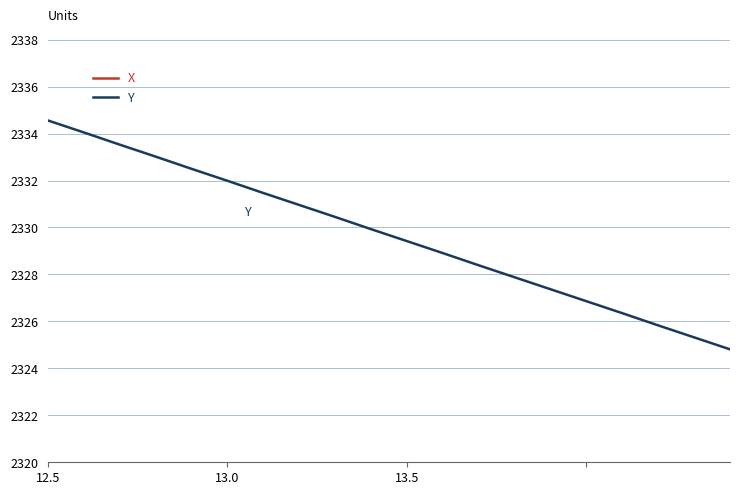

What is the minimum value for Y?

2324.8